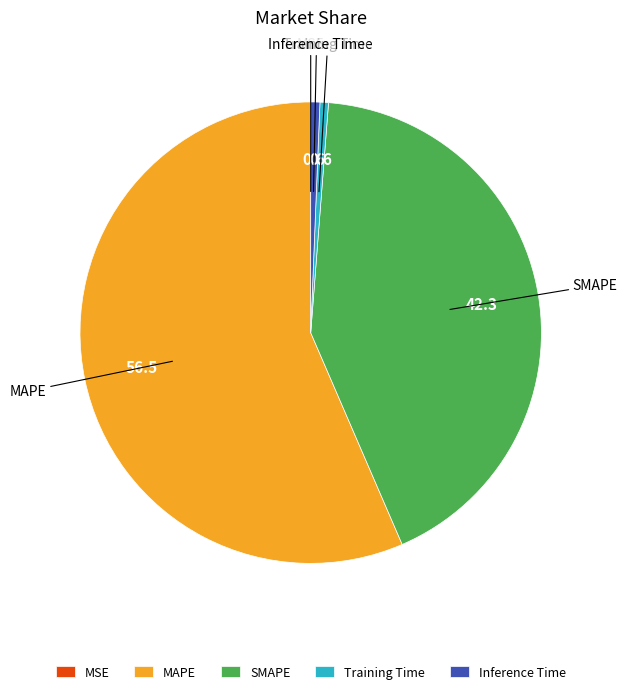

The Training Time slice represents 10% of the pie. True or false?

False